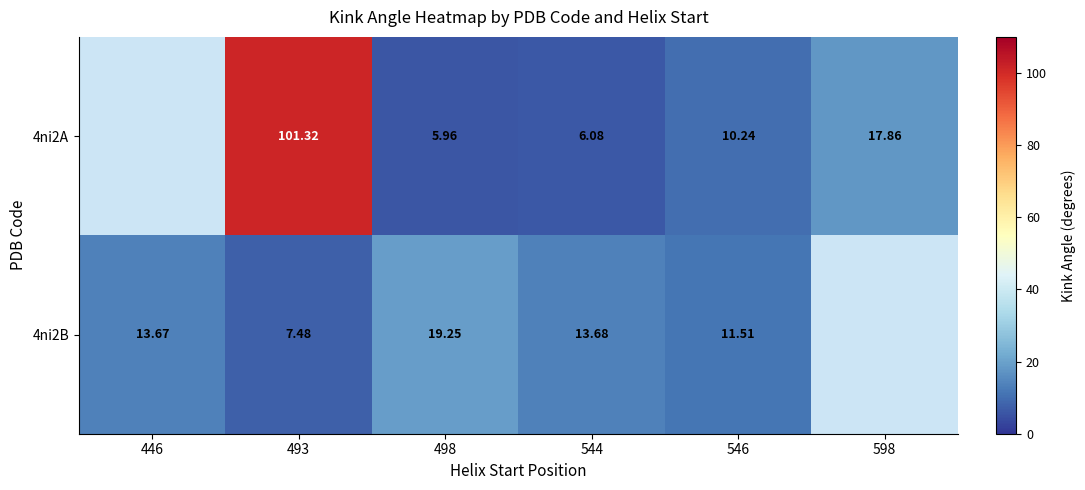

At which category is the sum across all series the highest?

493